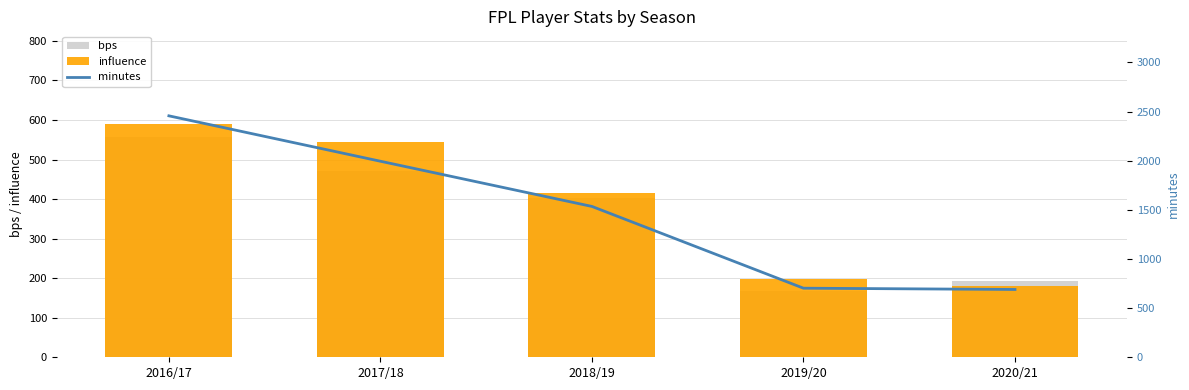

What is the average value of the bps series?

358.0